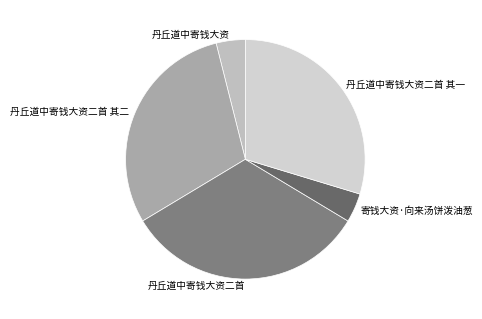

The 丹丘道中寄钱大资 slice represents 4% of the pie. True or false?

True